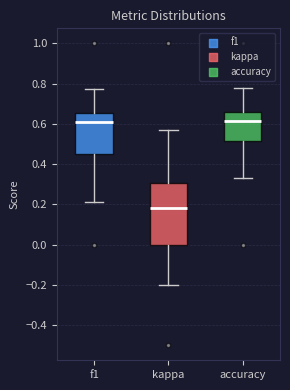

Reading left to right, read every box against the y-axis: the position of its median line, the range the box covers, and the ends of its whiskers. The values are not printed on the chart, so give them approximately, as read against the axis.

f1: median 0.60, box 0.46 to 0.66, whiskers 0.22 to 0.78
kappa: median 0.18, box 0.00 to 0.30, whiskers -0.20 to 0.58
accuracy: median 0.62, box 0.52 to 0.66, whiskers 0.34 to 0.78